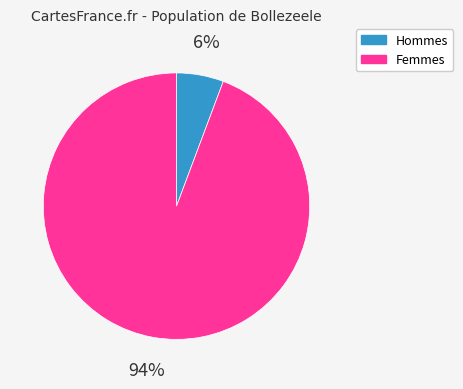

Is it true that Hommes is 6% of the pie?

True